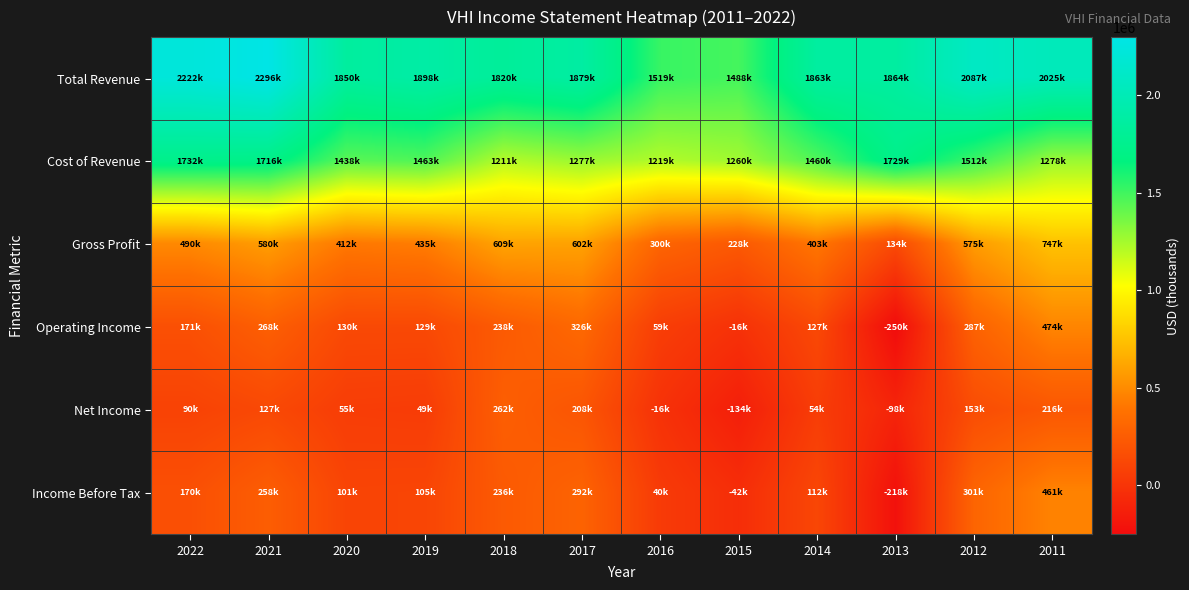

At 2015, list the series in order from largest to smallest.

Total Revenue, Cost of Revenue, Gross Profit, Operating Income, Income Before Tax, Net Income